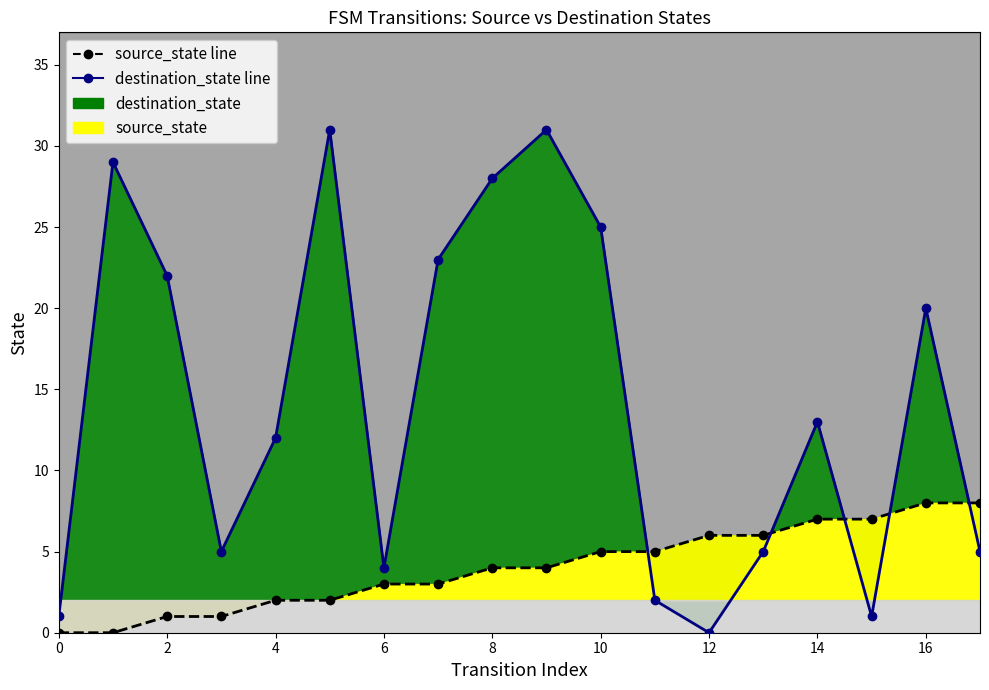

Between 14 and 15, which series saw the biggest shift?

destination_state line